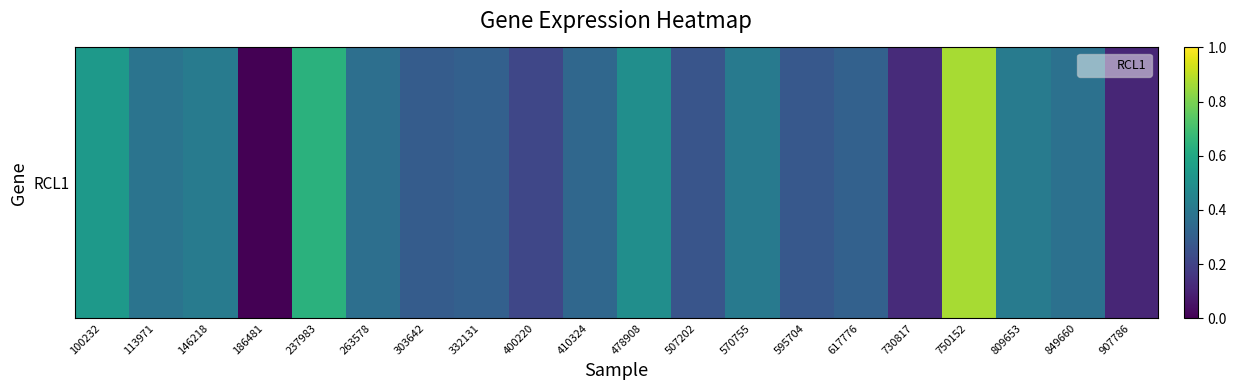

Reading right to left, transcribe all the data shown in this chart.

0.1	0.4	0.4	0.9	0.1	0.3	0.3	0.4	0.3	0.5	0.3	0.2	0.3	0.3	0.4	0.6	0.0	0.4	0.4	0.5